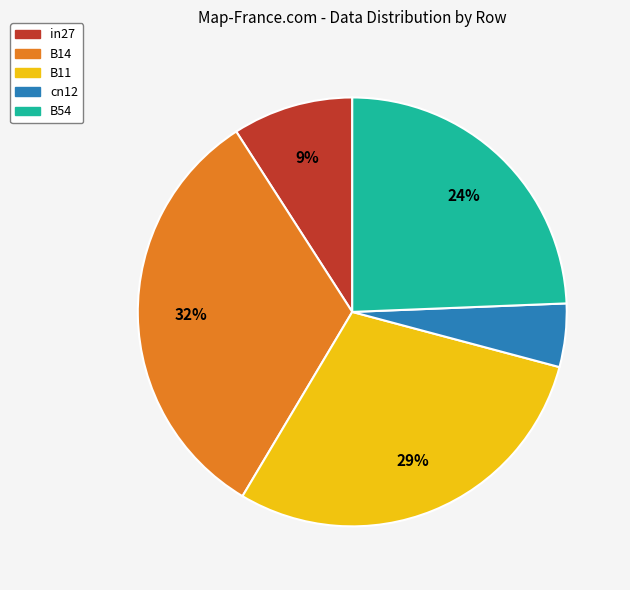

To the nearest percent, what is the average slice percentage?

20%